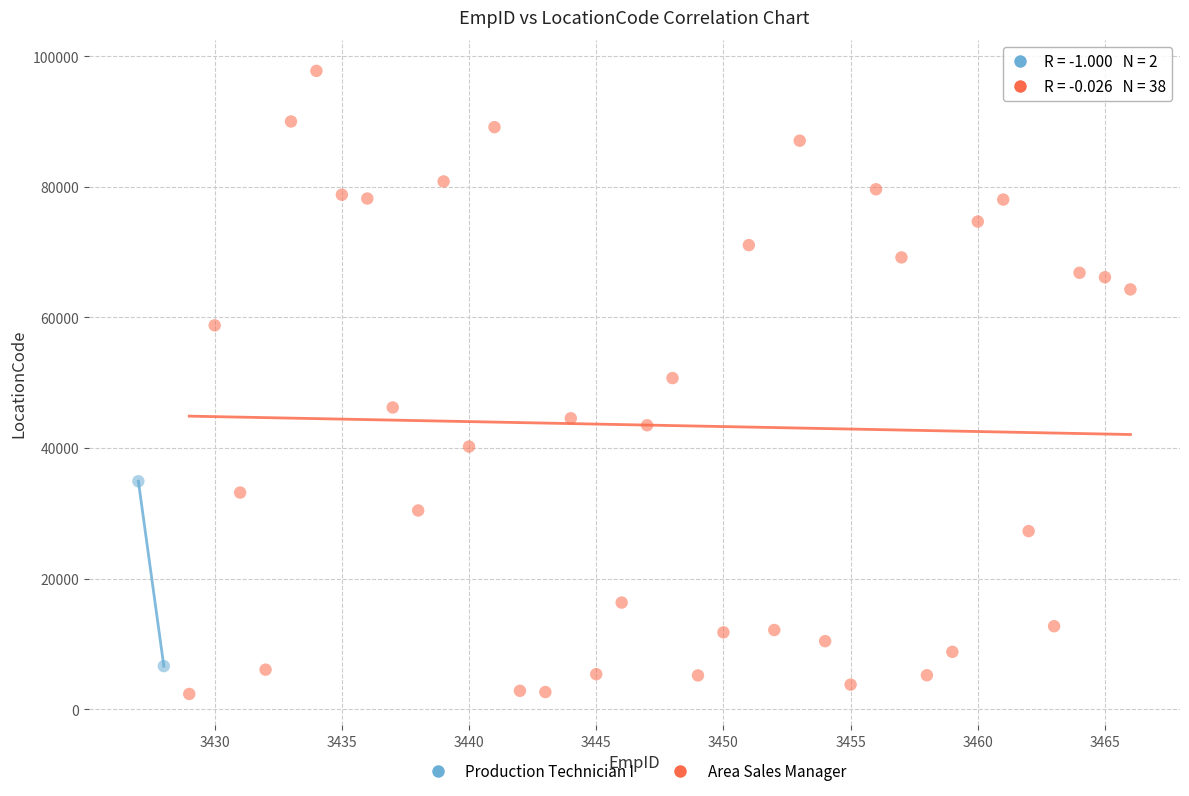

What are all the series names shown in the legend?

Production Technician I, Area Sales Manager